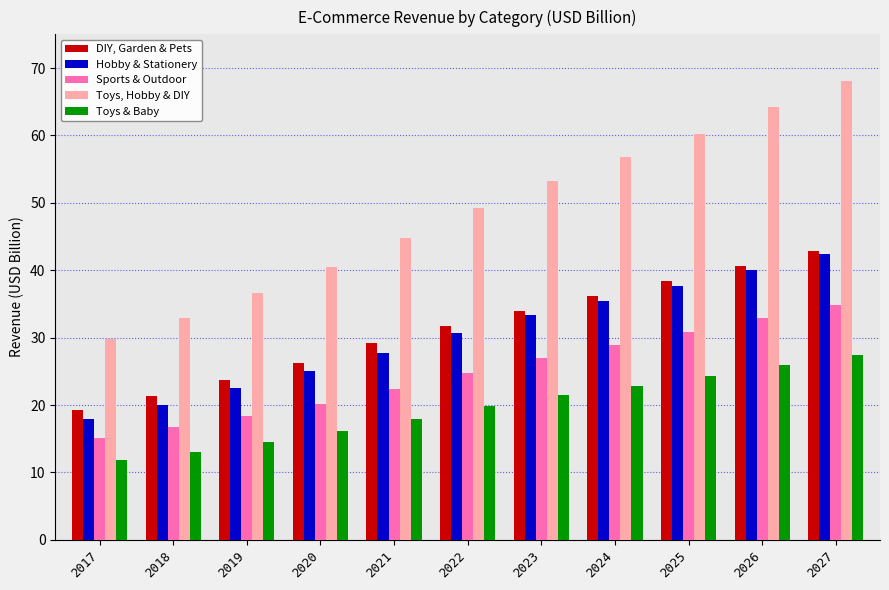

What is the approximate value of Hobby & Stationery at 2024?

35.5